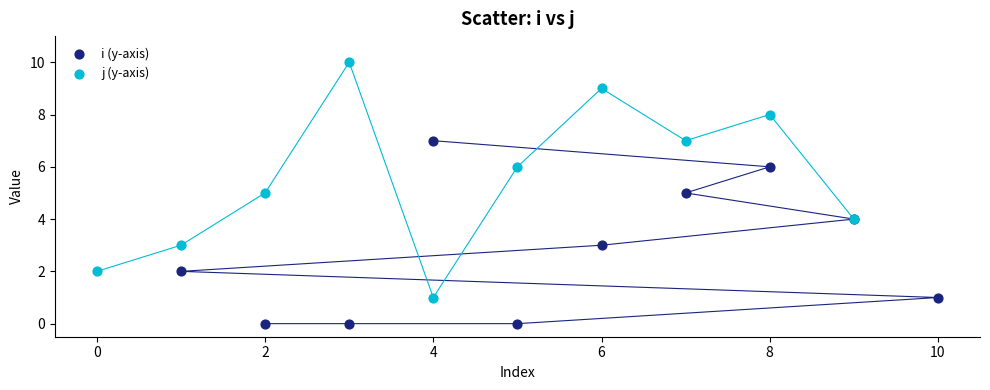

Which series reaches the minimum Y coordinate?

i (y-axis)